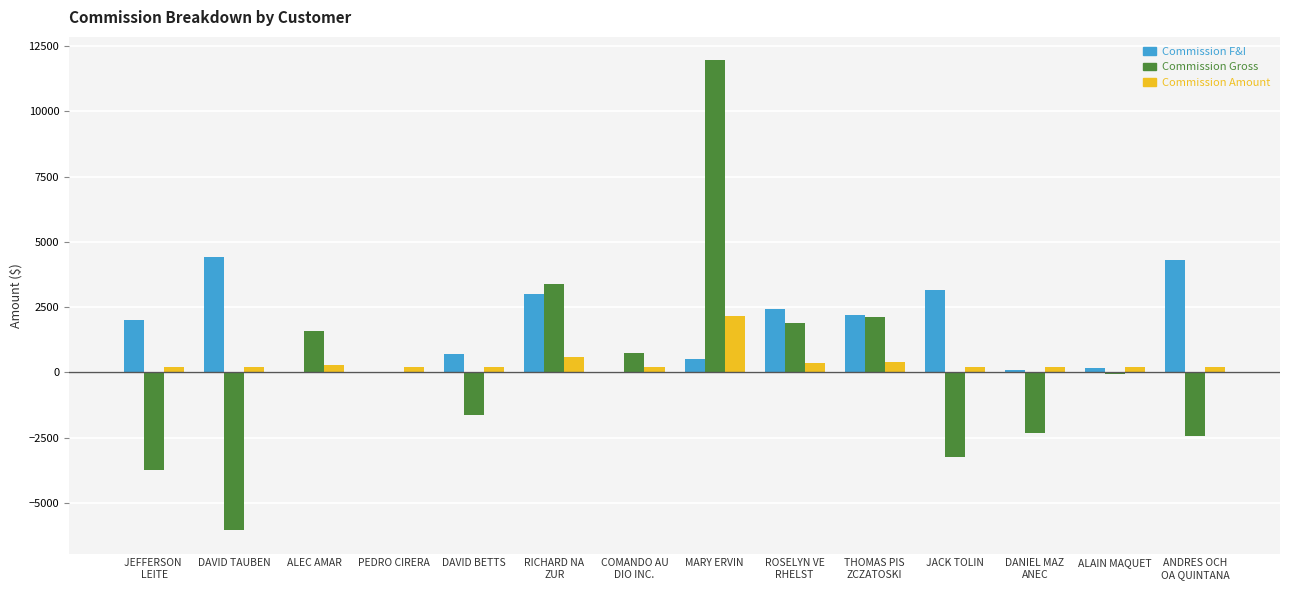

What are all the series names shown in the legend?

Commission F&I, Commission Gross, Commission Amount